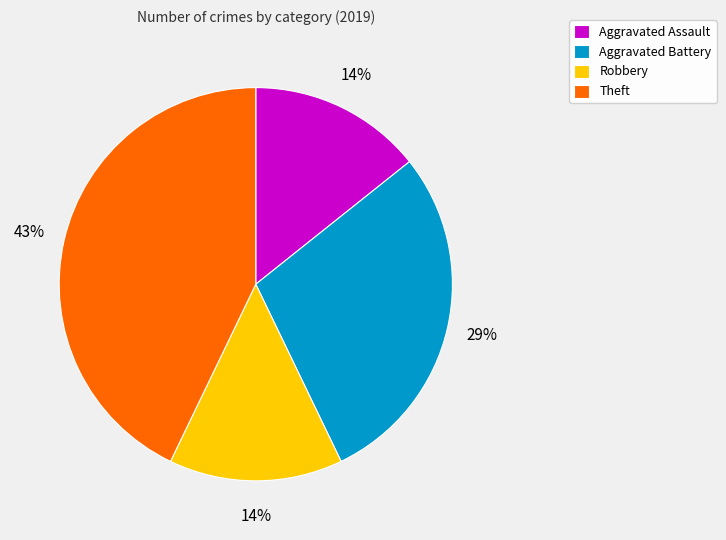

The Theft slice represents 43% of the pie. True or false?

True